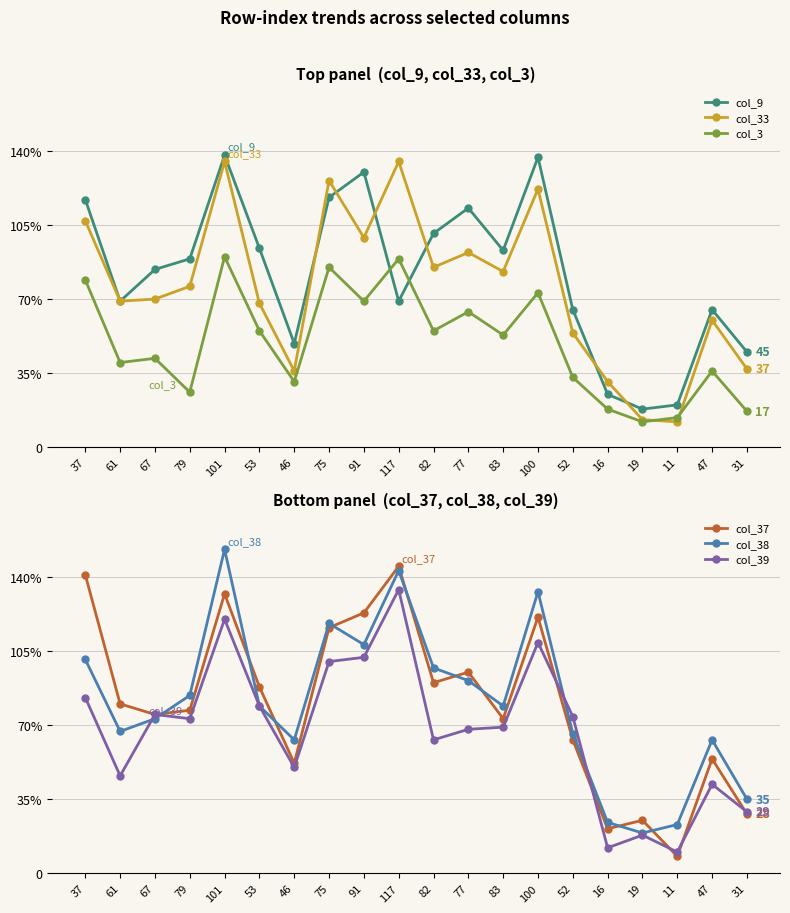

List the labels in order of col_39 value, largest first.

117, 101, 100, 91, 75, 37, 53, 67, 52, 79, 83, 77, 82, 46, 61, 47, 31, 19, 16, 11